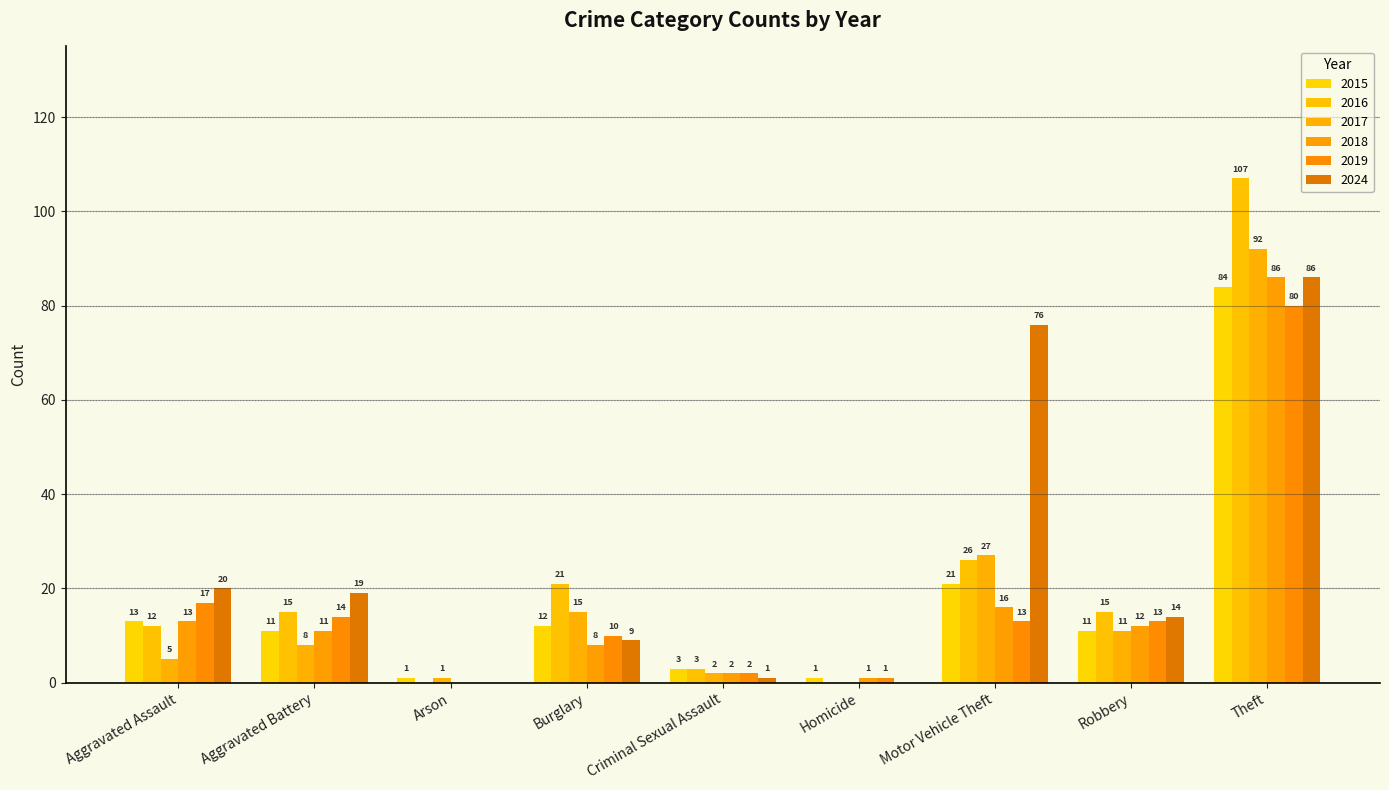

Reading left to right, list all the values displayed in this chart.

2015: 13	11	1	12	3	1	21	11	84
2016: 12	15	0	21	3	0	26	15	107
2017: 5	8	1	15	2	0	27	11	92
2018: 13	11	0	8	2	1	16	12	86
2019: 17	14	0	10	2	1	13	13	80
2024: 20	19	0	9	1	0	76	14	86